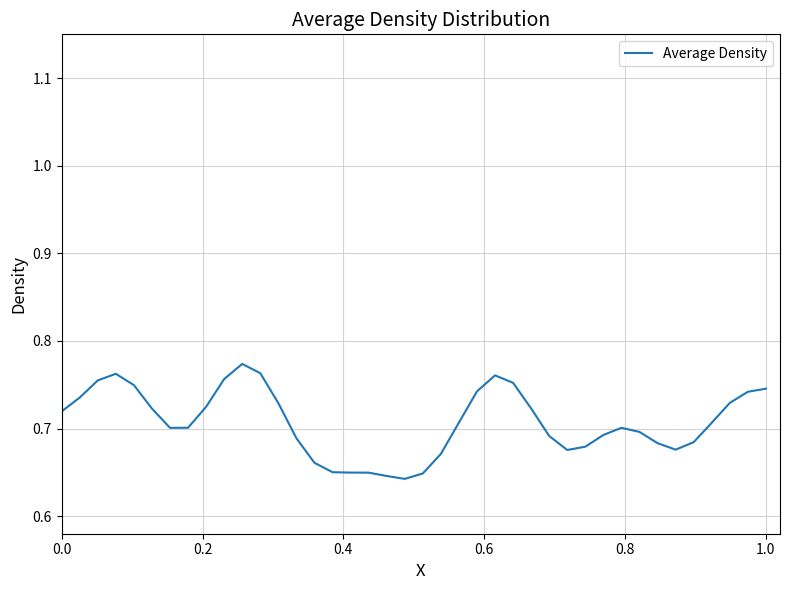

Does the chart display data point markers on the line(s)?

No